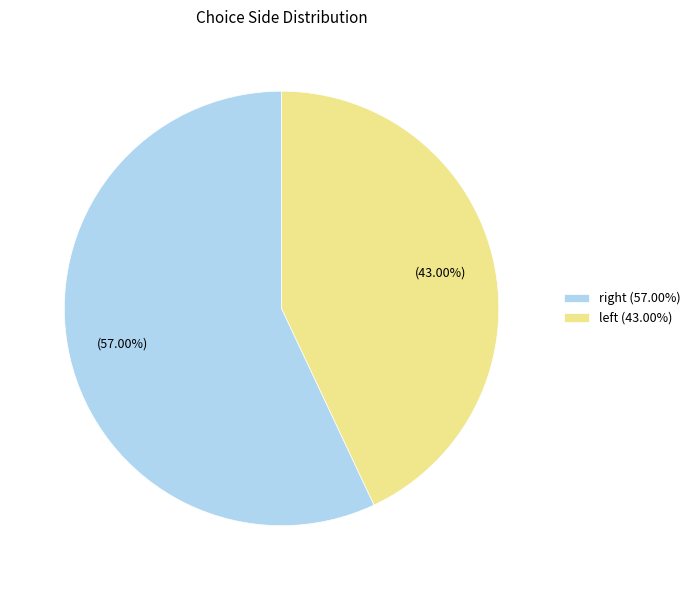

Is there any slice that represents more than half of the pie?

Yes